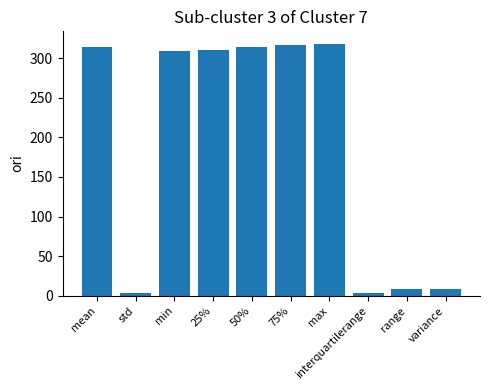

What is the sum of the values at interquartilerange and mean?

316.5